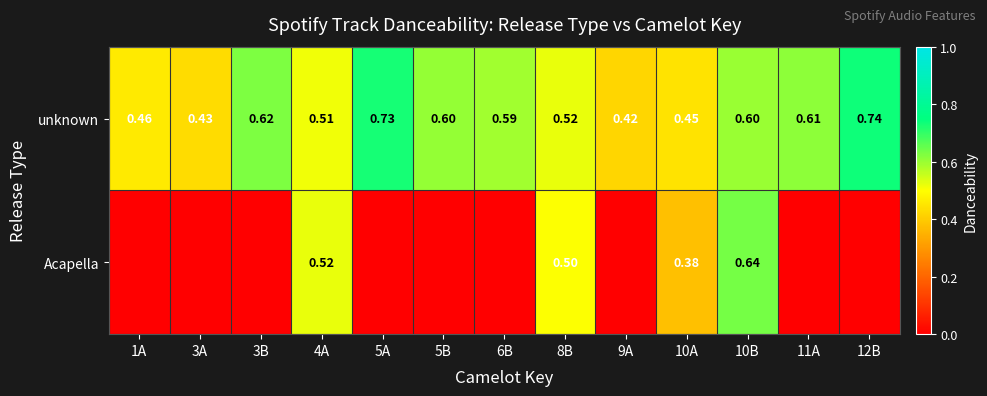

Which series changed the most between 8B and 10B?

Acapella